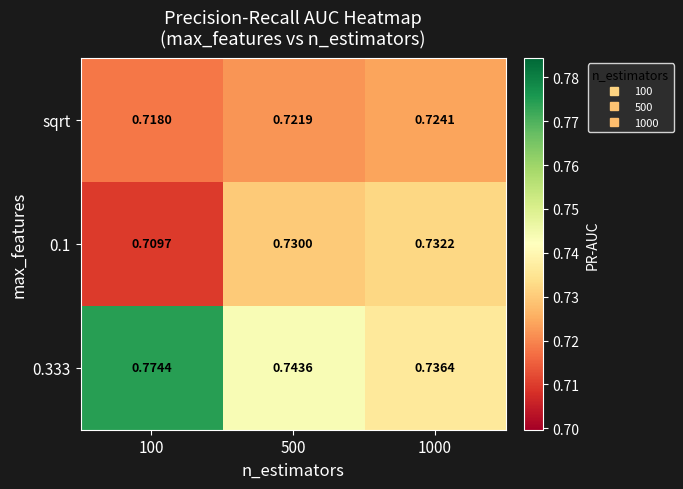

Is the value of sqrt at 100 greater than the value of 0.333 at 100?

No